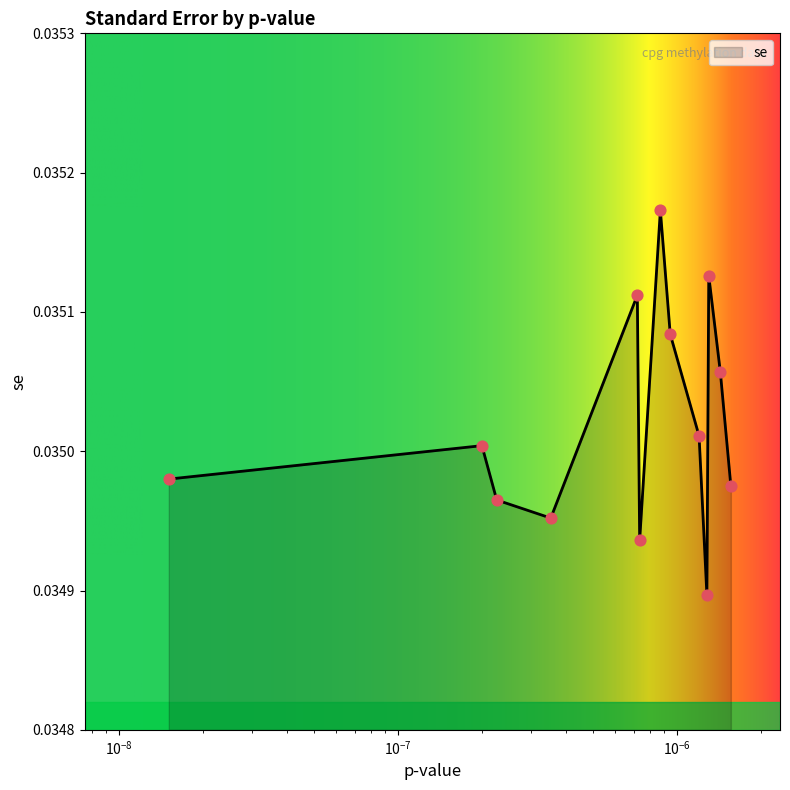

Does the chart have visible grid lines?

No